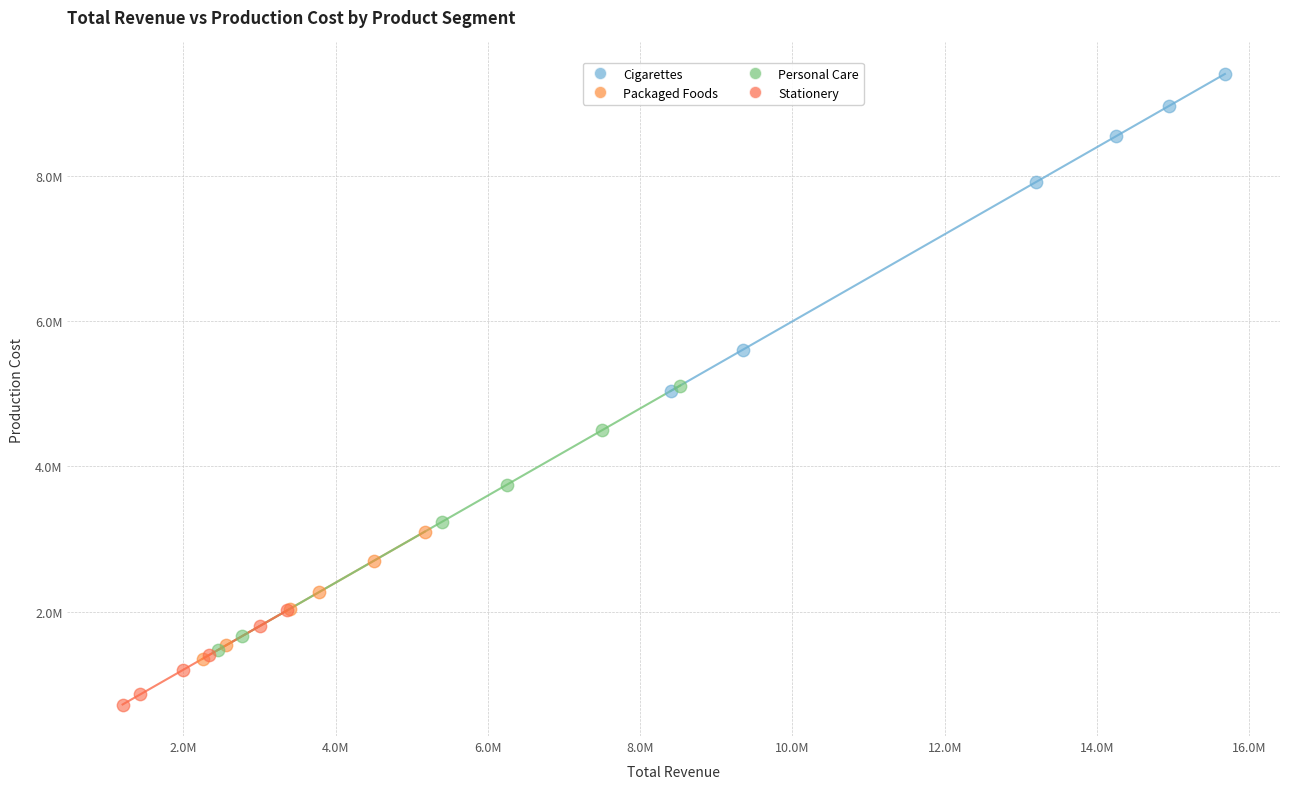

Which series reaches the maximum Y coordinate?

Cigarettes